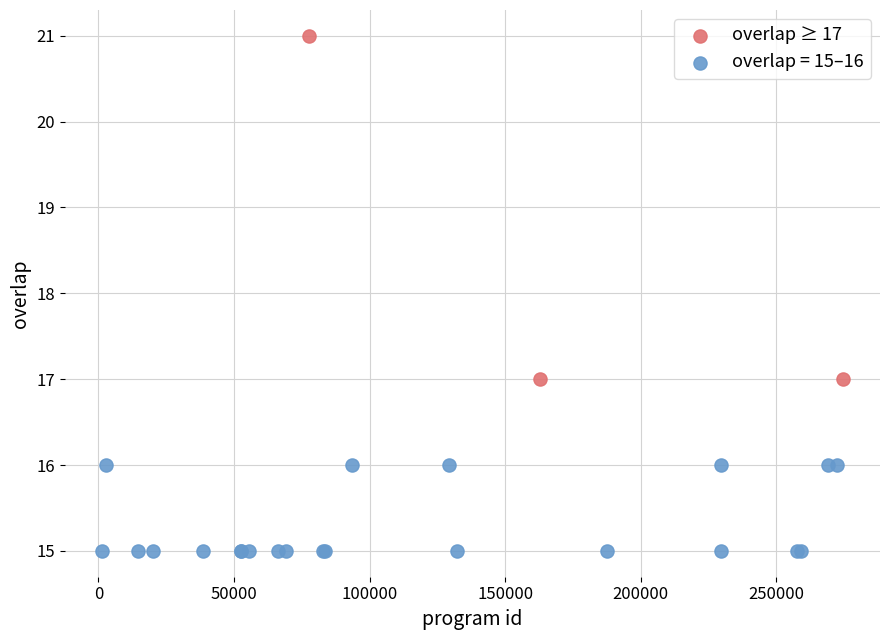

Which series contains the highest Y value?

overlap ≥ 17